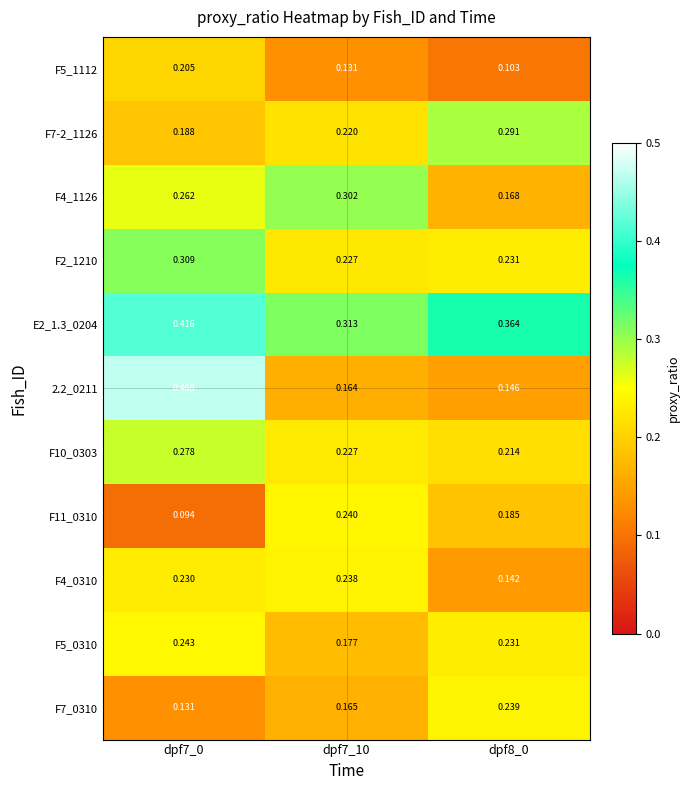

Is the value of F5_0310 at dpf8_0 greater than the value of F5_1112 at dpf7_0?

Yes